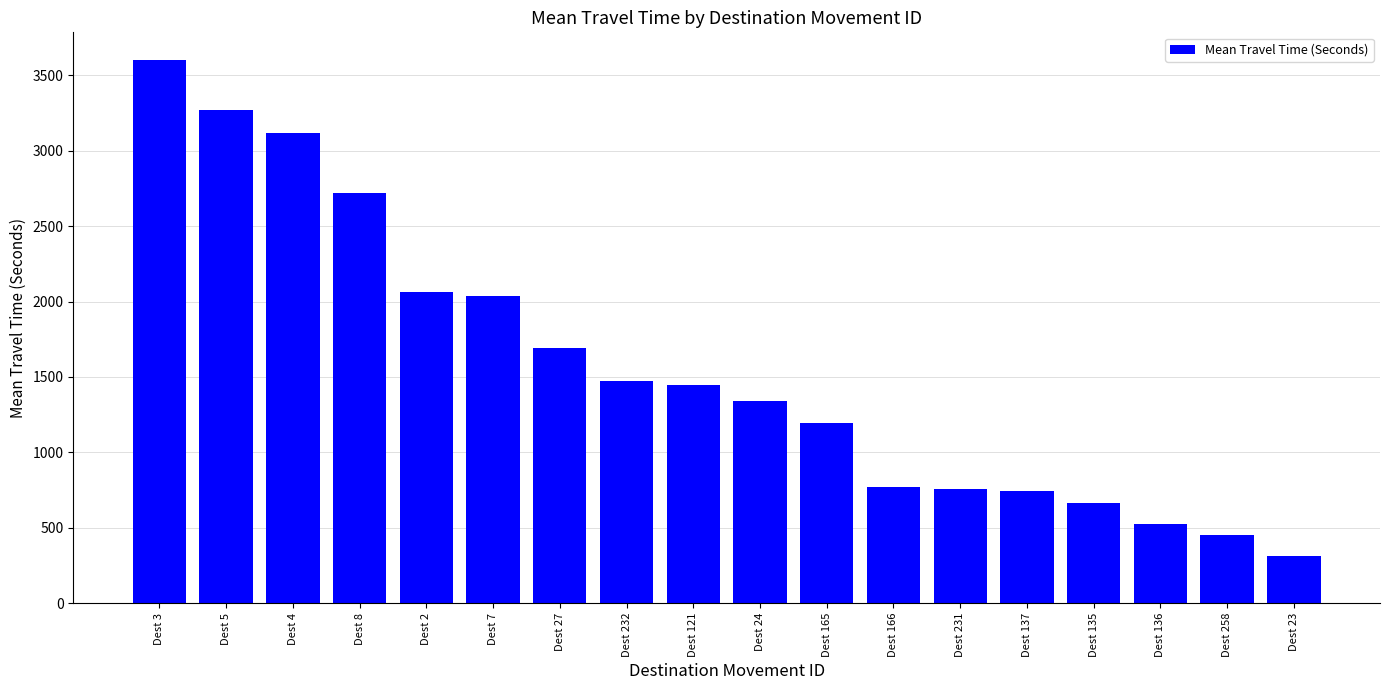

What is the smallest value displayed?

316